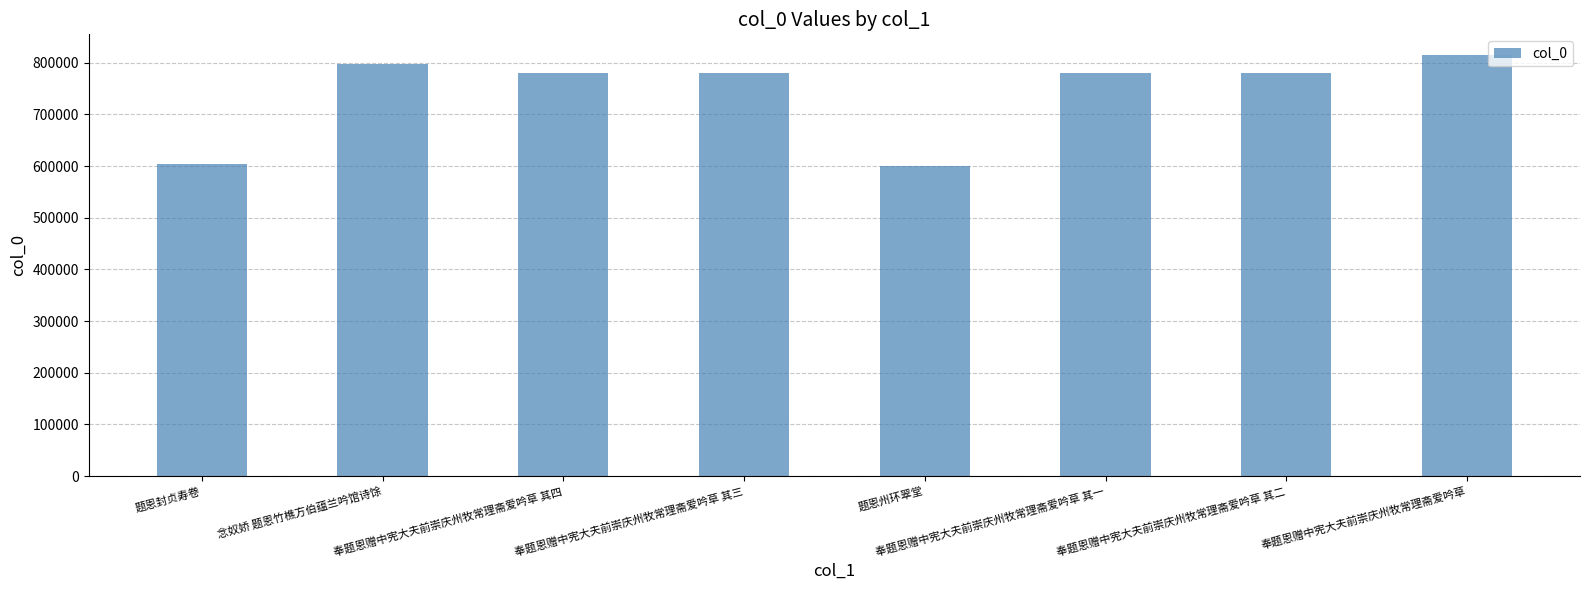

What is the difference between the maximum and minimum values?

213764